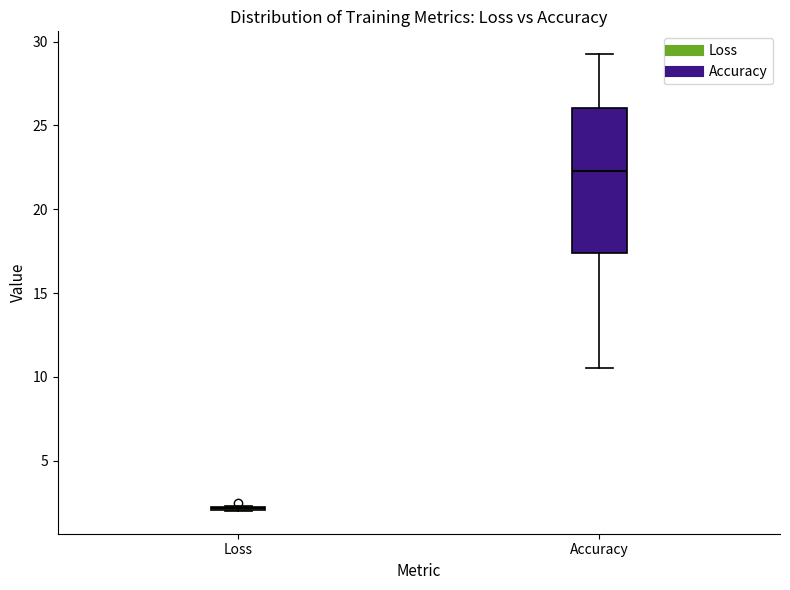

Which box is the tallest, from its lower edge to its upper edge?

Accuracy